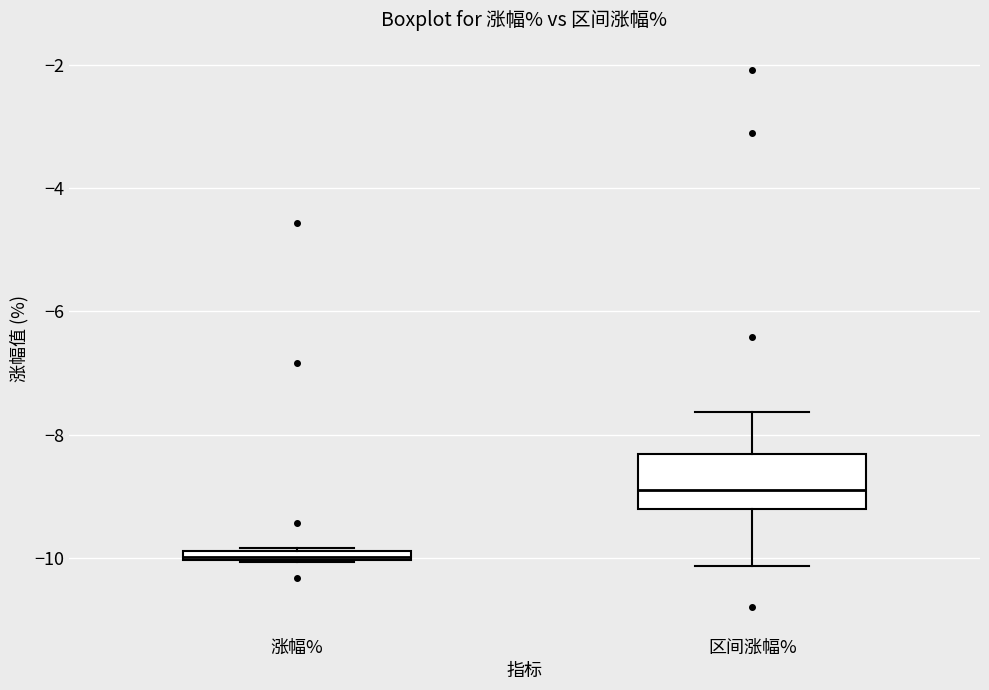

Where does the median line of the box for 区间涨幅% sit on the y-axis? The values are not printed on the chart, so give them approximately, as read against the axis.

-8.8